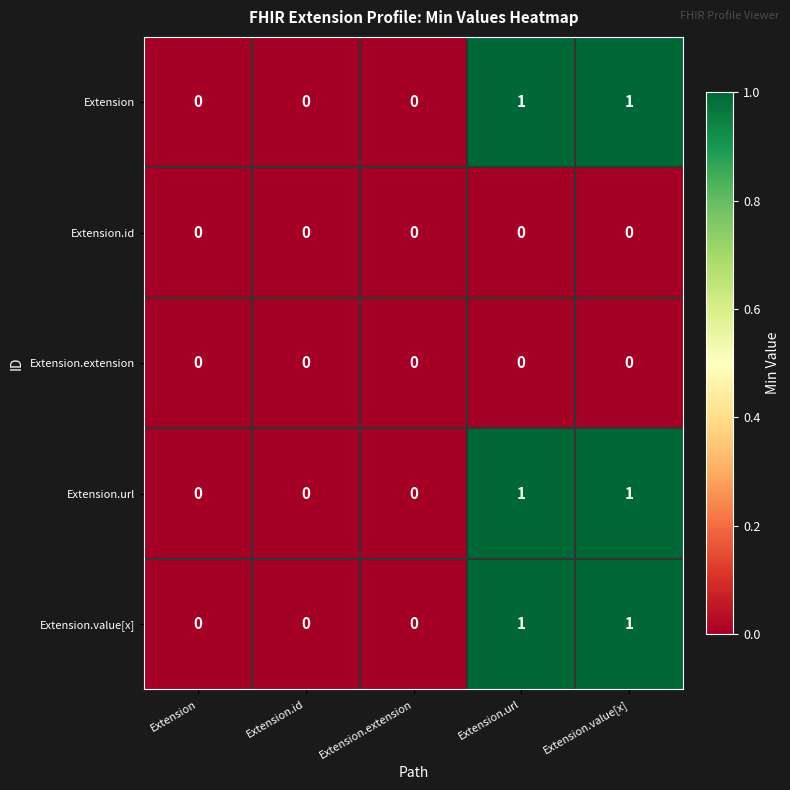

Is the value of Extension.url at Extension.id greater than the value of Extension at Extension.url?

No